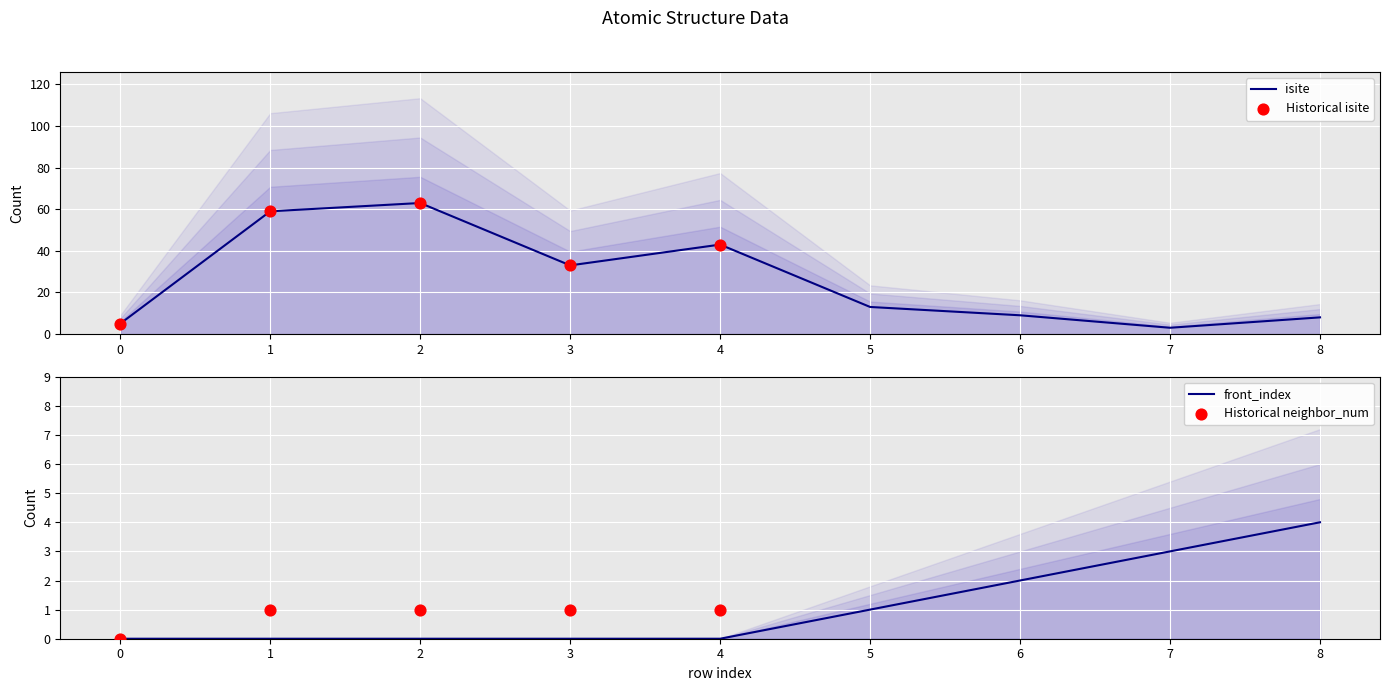

Which series contains the highest Y value?

isite